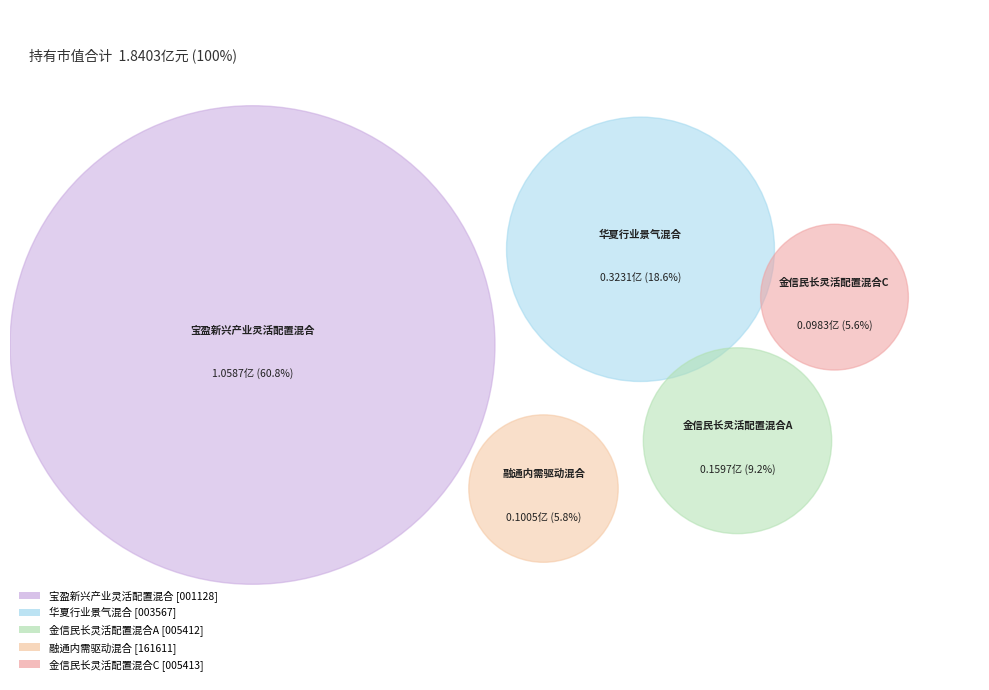

How many slices are in this pie chart?

5